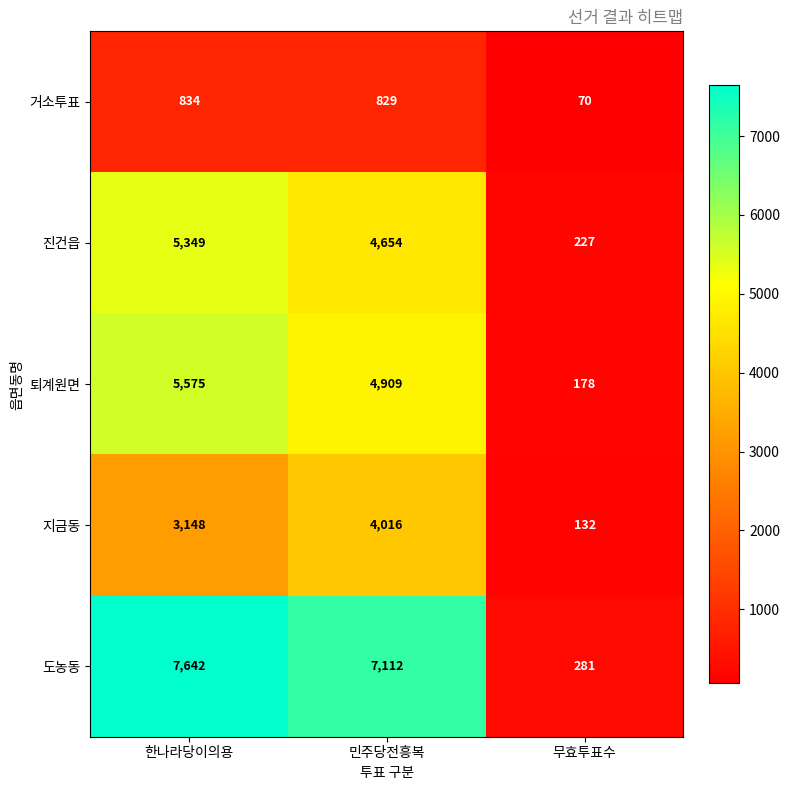

True or false: 도농동 has a value of 3866 at 한나라당이의용.

False